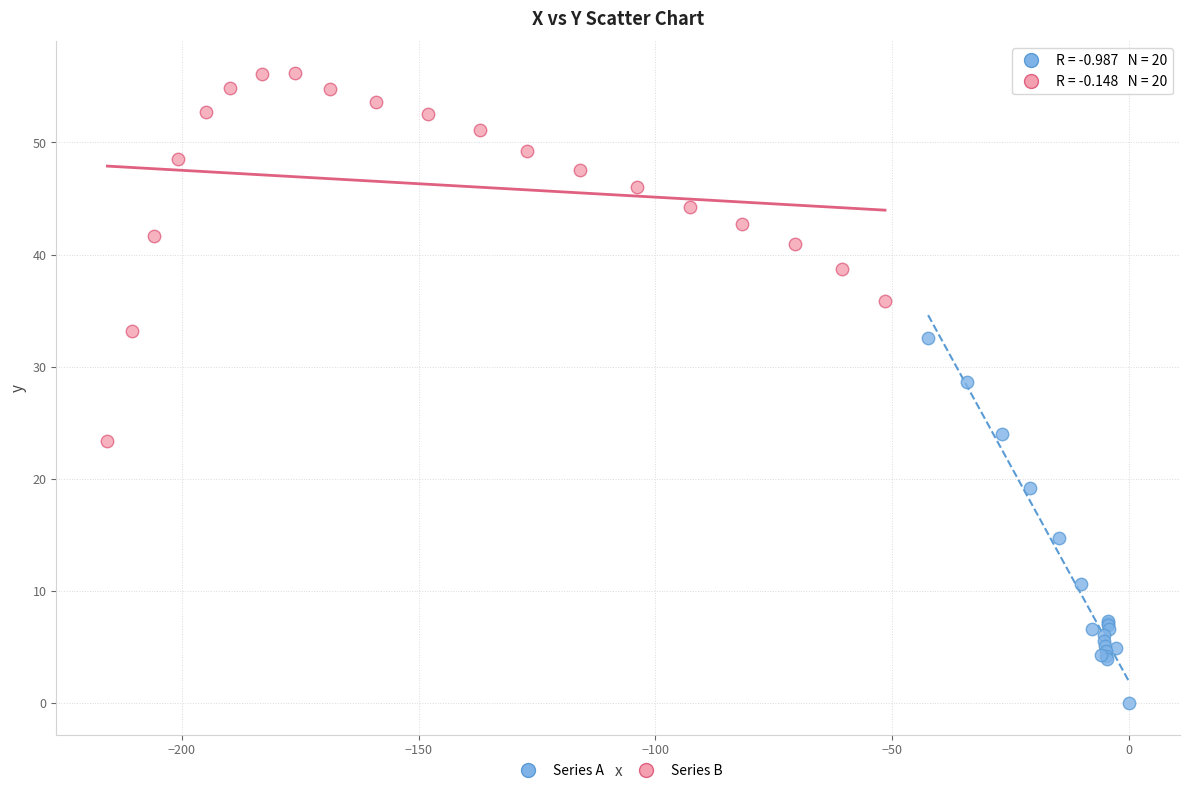

Which series reaches the minimum Y coordinate?

Series A